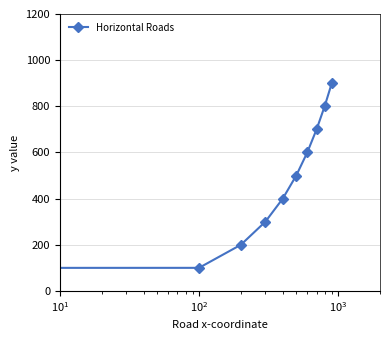

True or false: the data has more than 1 interior local peaks.

False